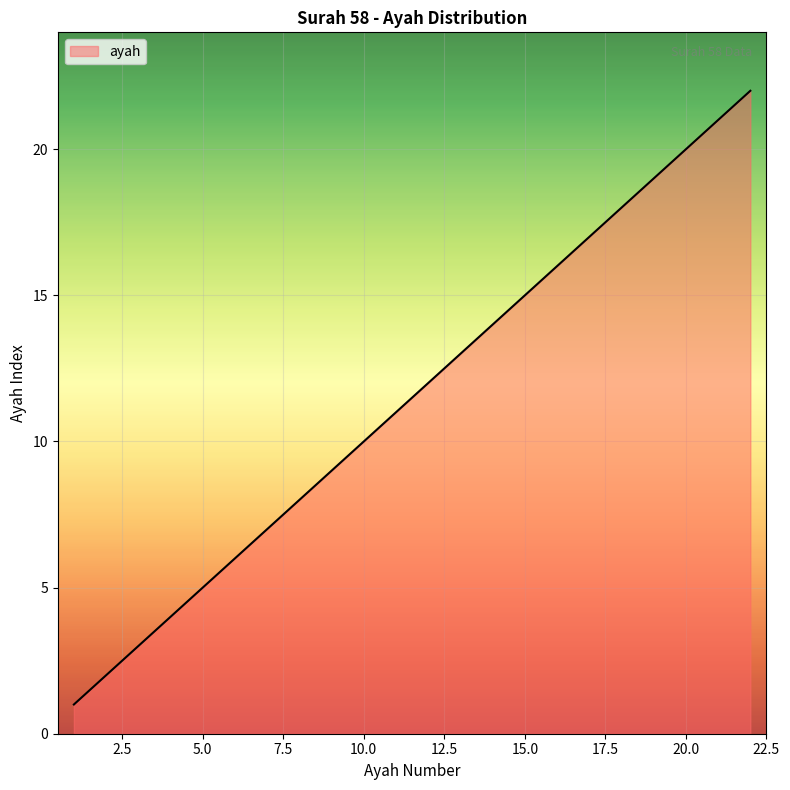

What is the greatest value displayed?

22